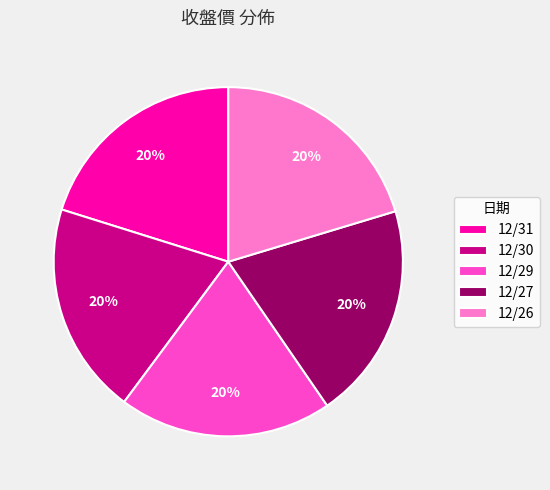

Does any single category account for the majority?

No